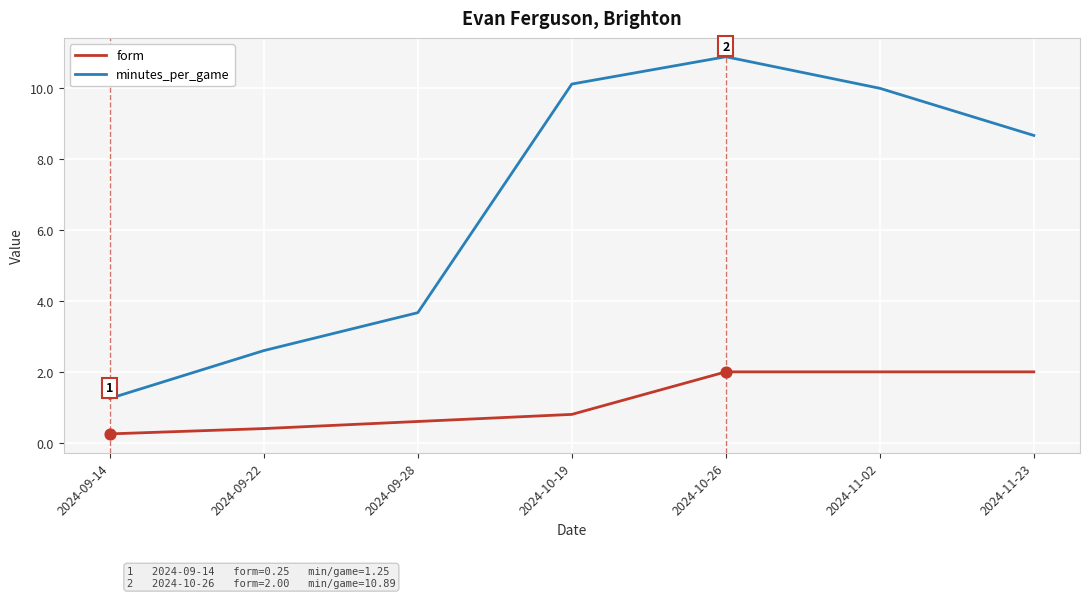

What is the difference between the highest and lowest values at 2024-10-19?

9.3